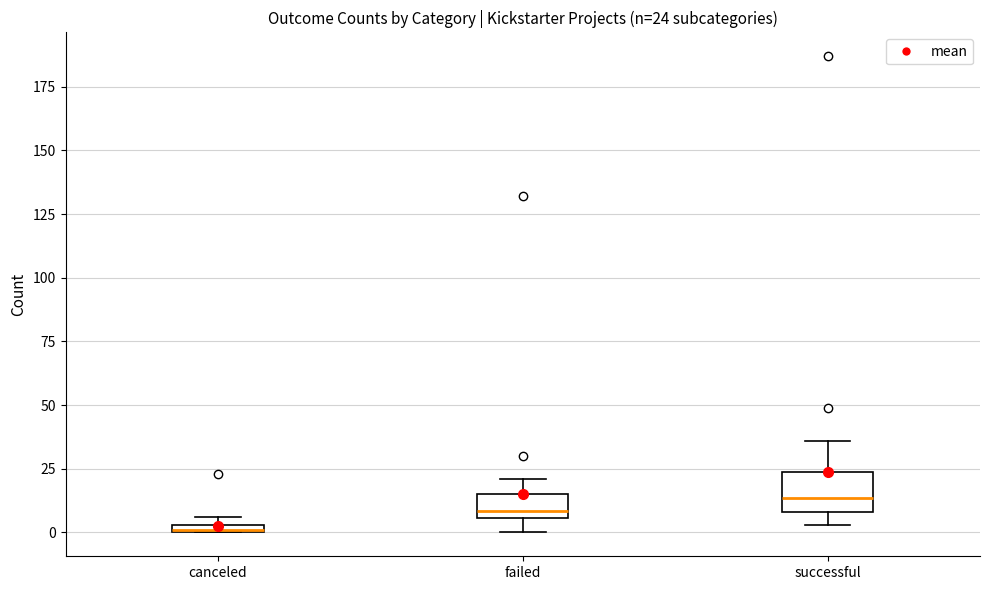

Which box has the highest median line?

successful